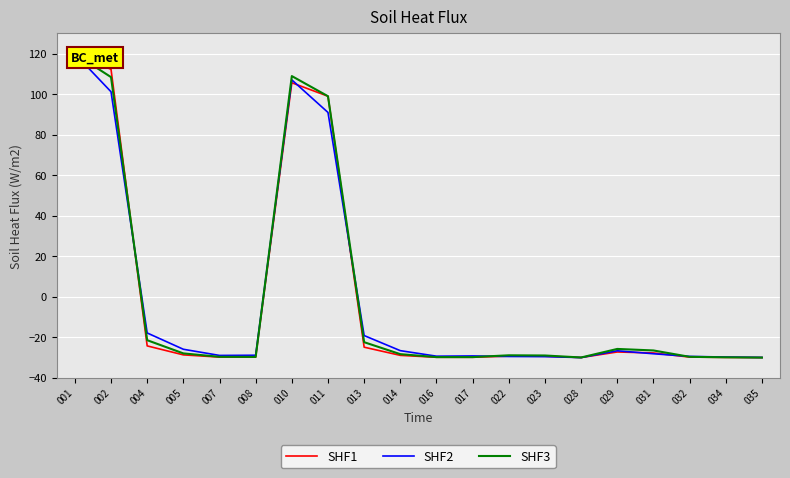

At which category is the sum across all series the highest?

001